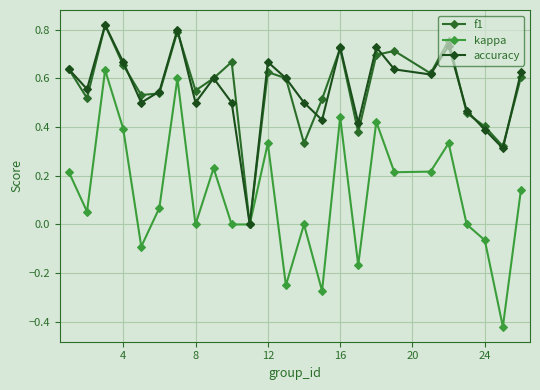

Is this an area chart (filled region under the line)?

No